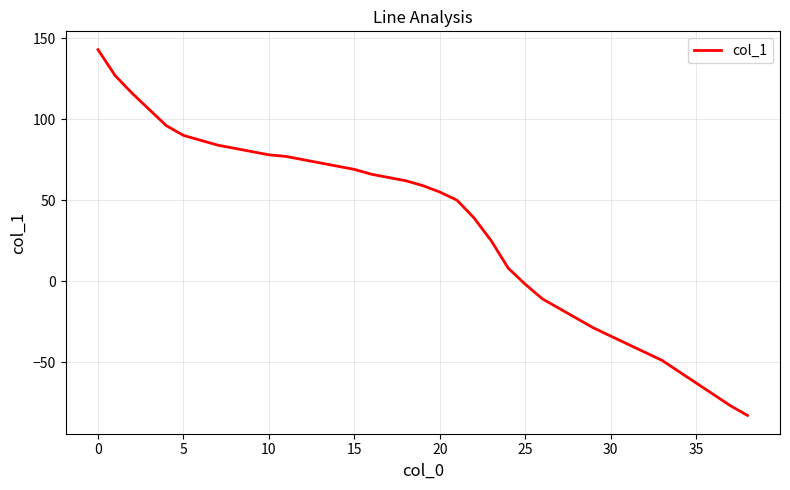

What is the difference between the maximum and minimum values?

226